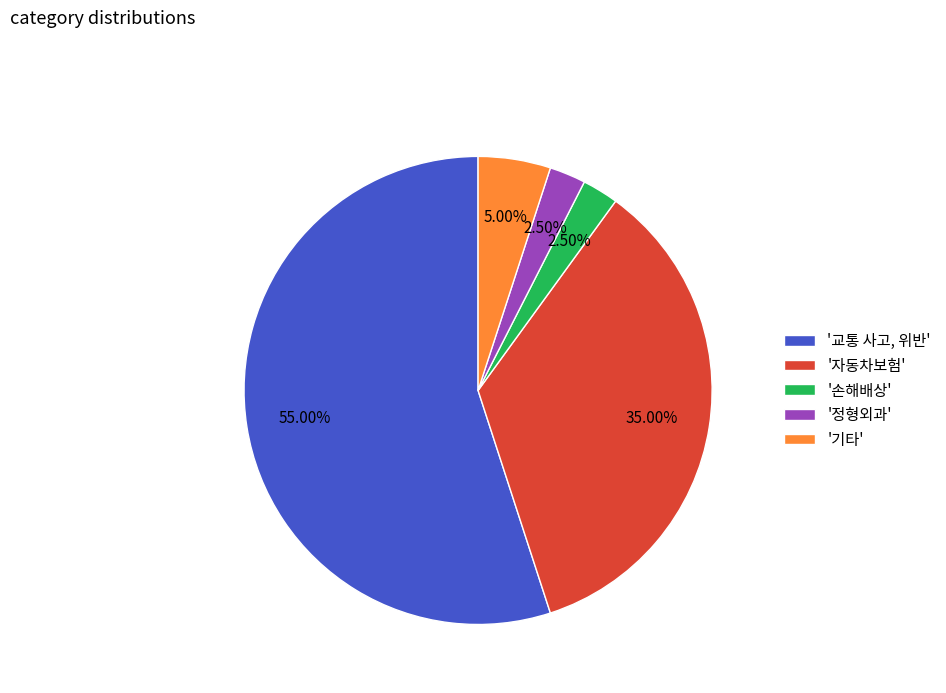

Is there any slice that represents more than half of the pie?

Yes